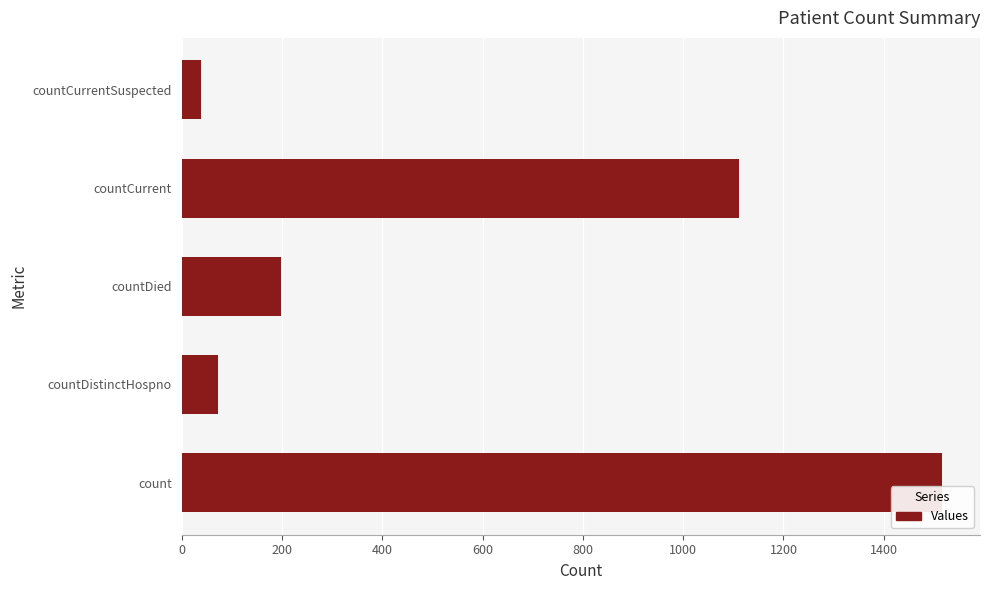

Reading top to bottom, what are all the values shown in this chart?

38	1112	198	73	1516